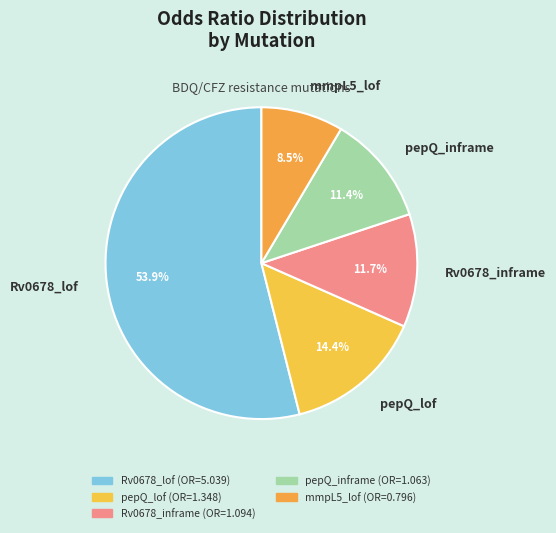

What is the smallest slice in the pie chart?

mmpL5_lof